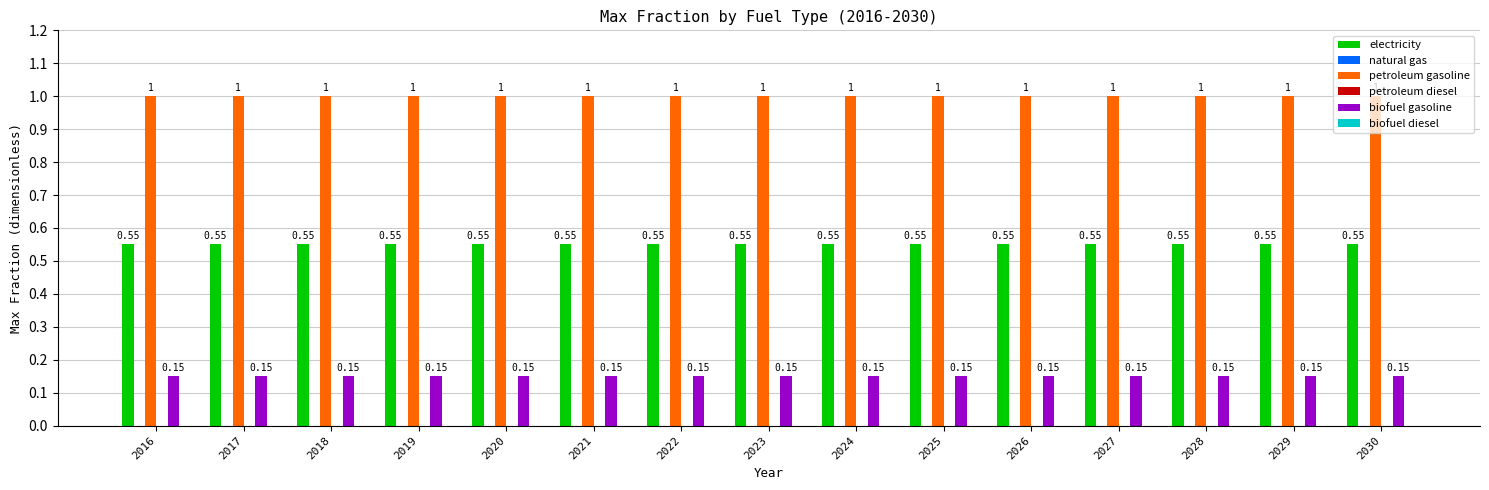

At which label is petroleum gasoline closest to 1?

2016